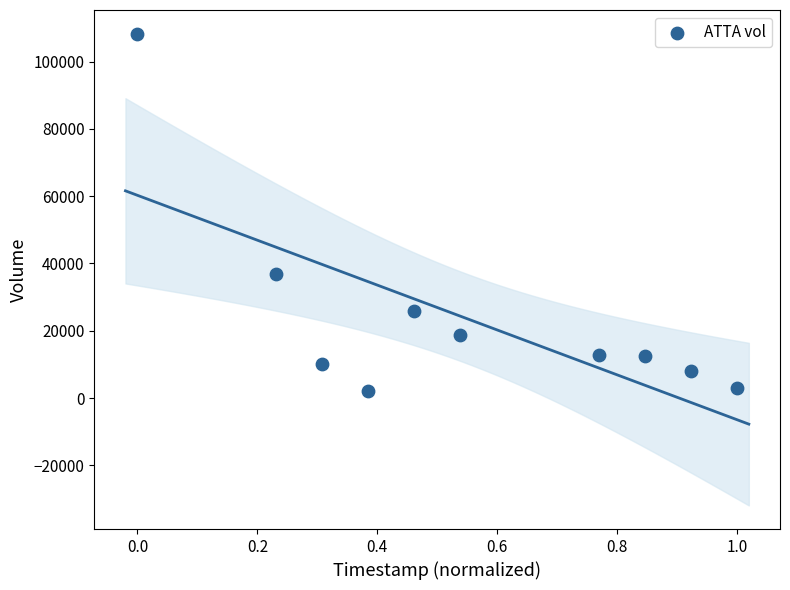

What is the average Y value?

23840